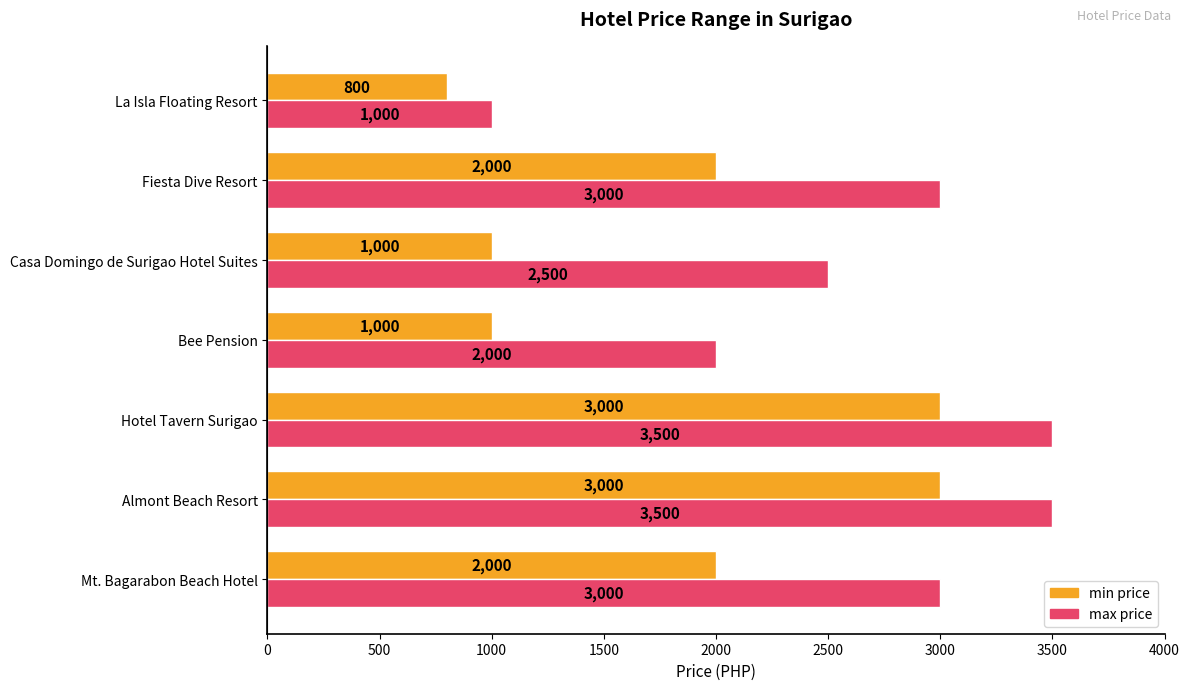

What is the total value across all series at Mt. Bagarabon Beach Hotel?

5000